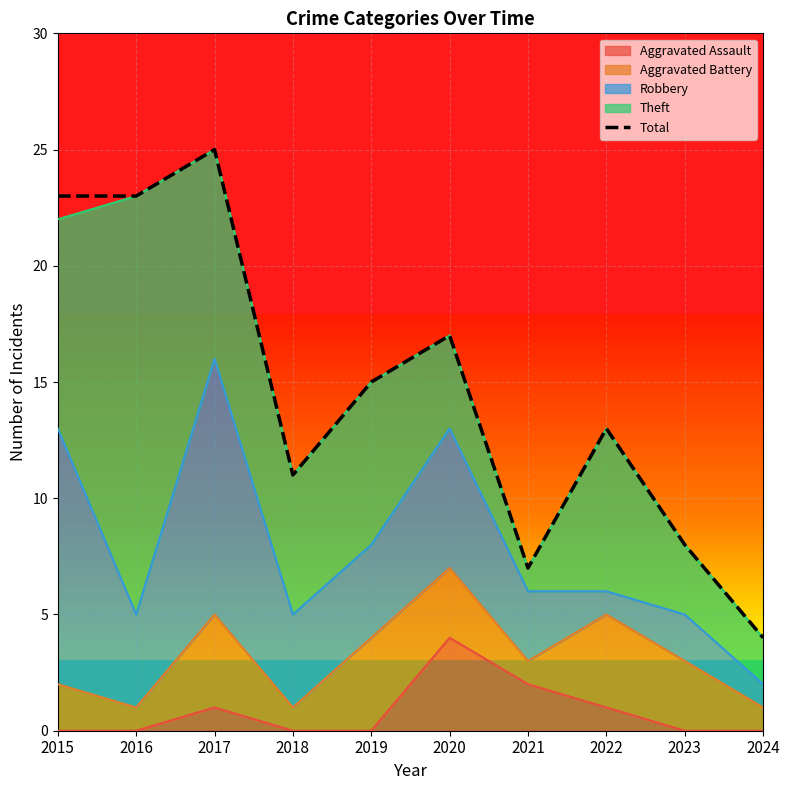

How many interior local peaks (higher than both neighbors) does the data have?

3